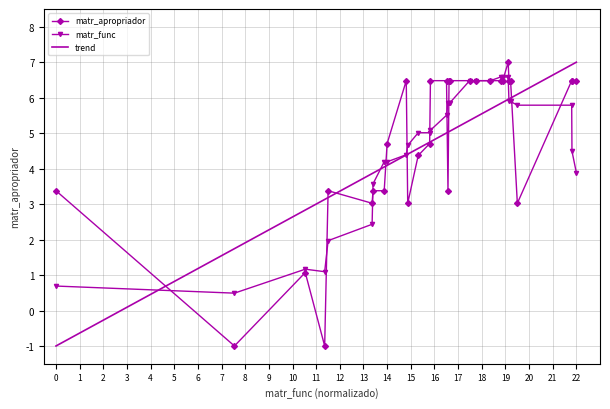

What is the sum of all matr_apropriador values?

143.0